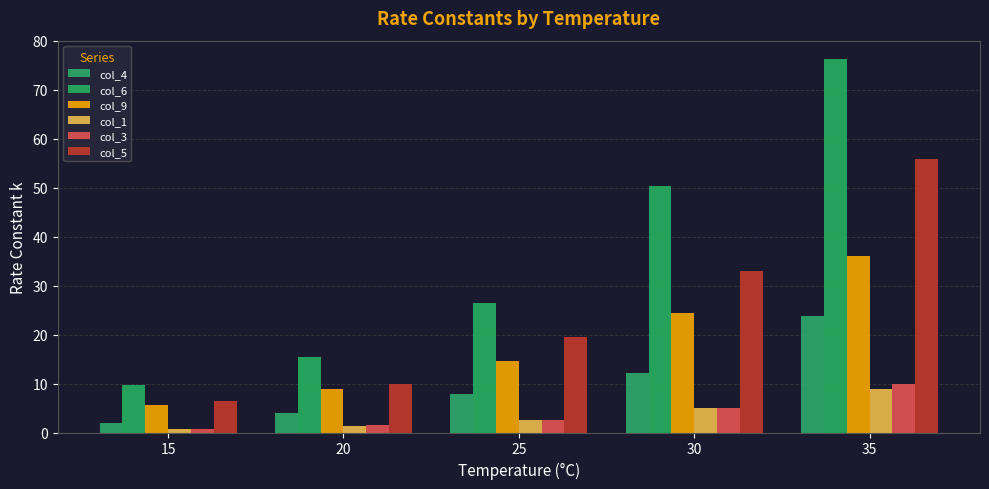

What is the minimum value for col_1?

0.6